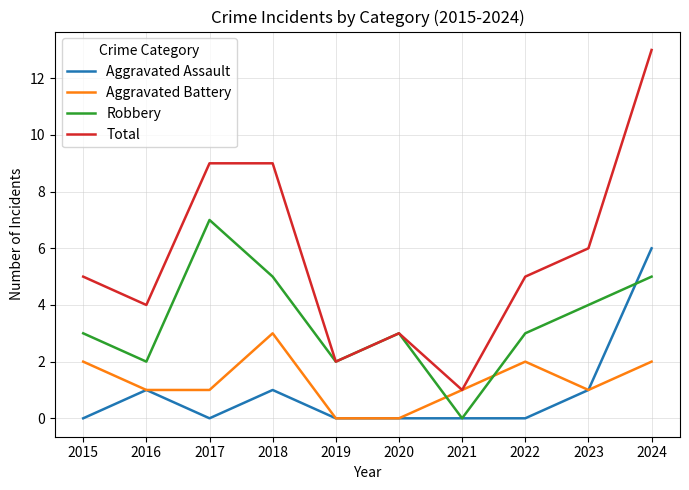

At 2024, list the series in order from largest to smallest.

Total, Aggravated Assault, Robbery, Aggravated Battery